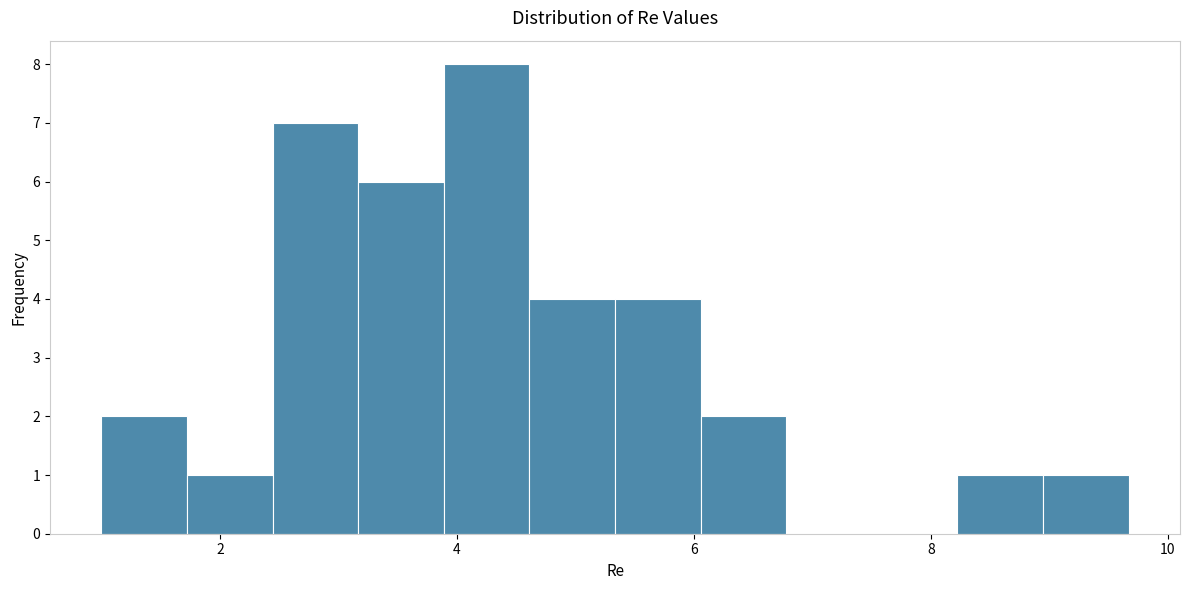

Around what value on the x-axis is the tallest bar? Give the approximate position of its centre, as read against the axis.

4.2